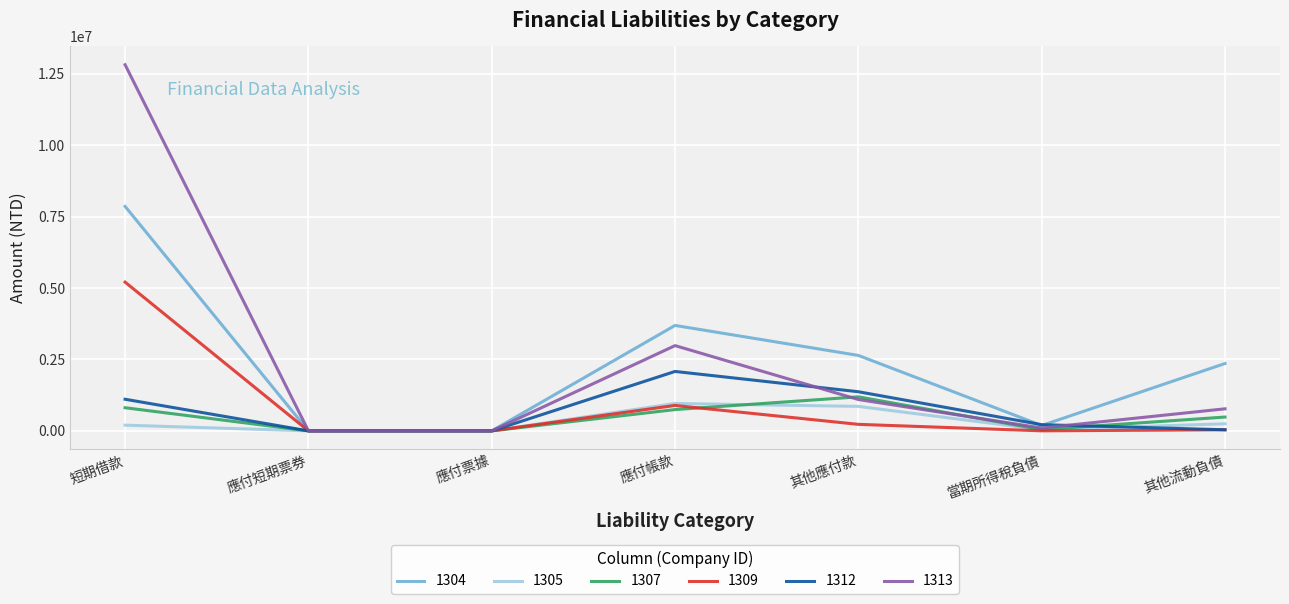

What is the difference between the highest and lowest values at 其他流動負債?

2319955